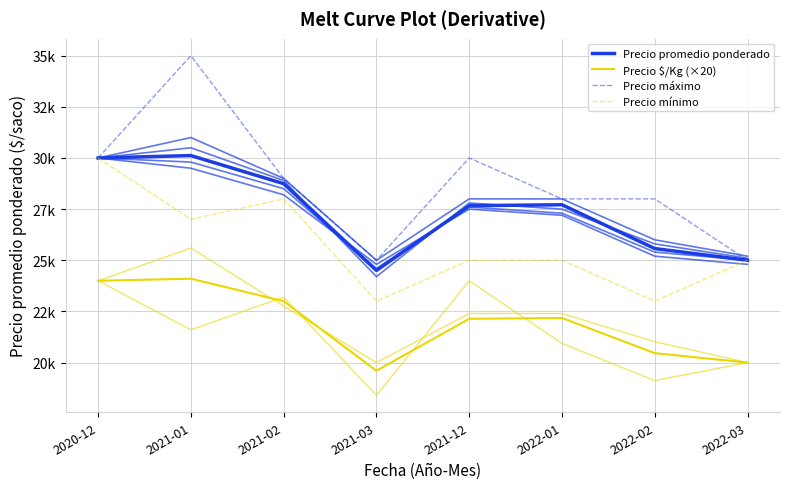

In Precio mínimo, how many points are lower than both neighbors (excluding endpoints)?

3